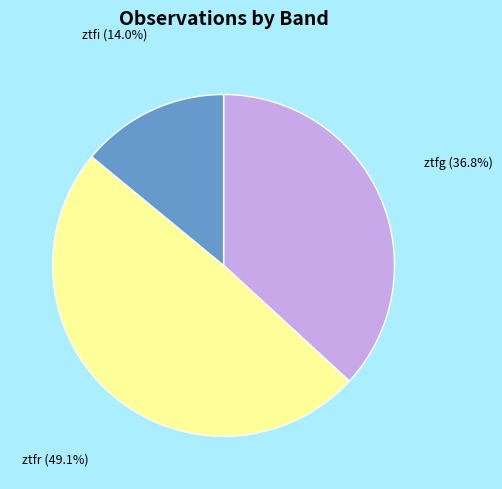

Which slice is the smallest?

ztfi